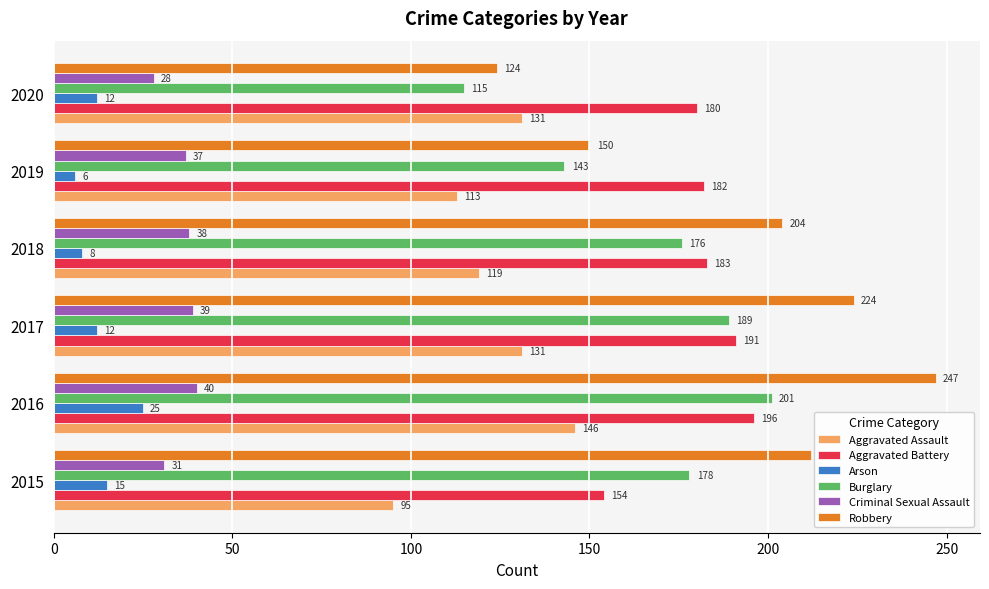

Which series changed the most between 2017 and 2018?

Robbery